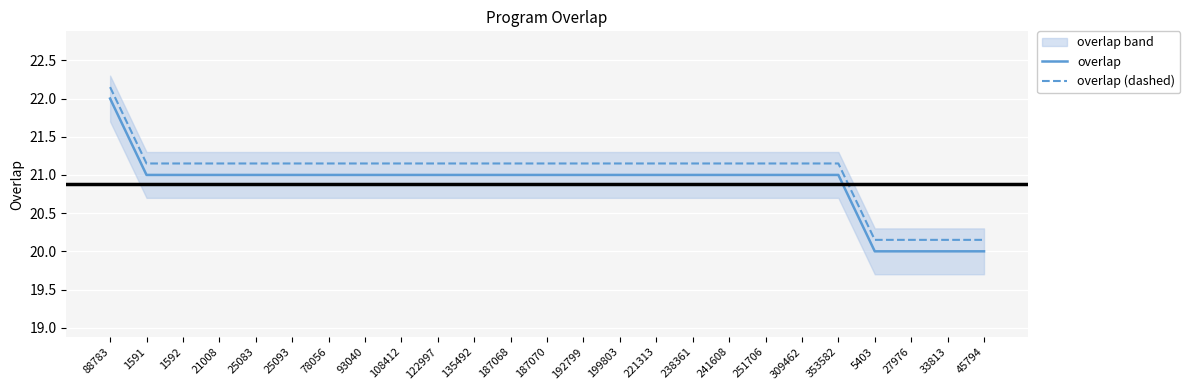

Rank the series by their average value, from lowest to highest.

overlap, overlap (dashed)